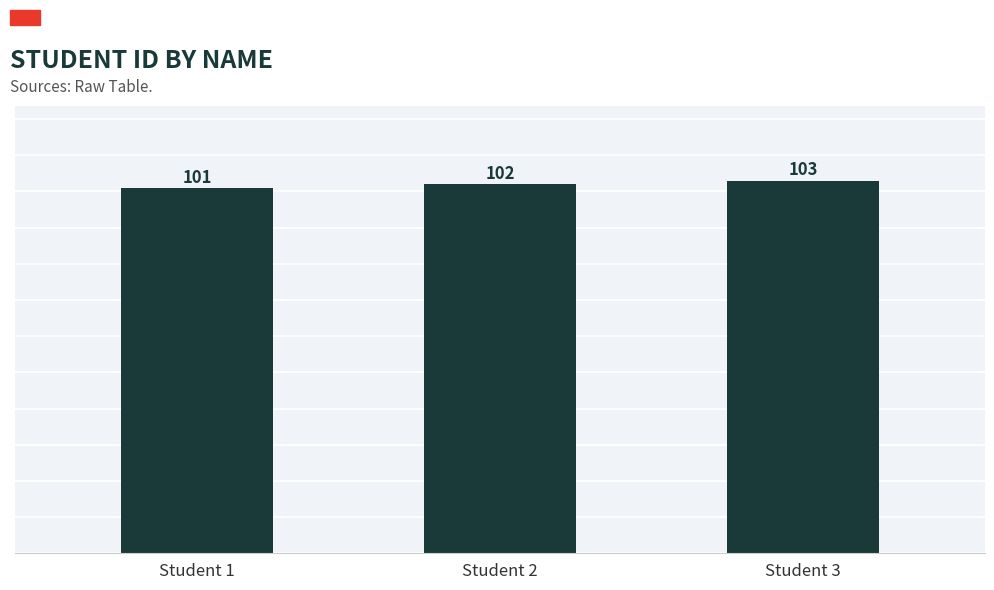

Rank the categories by value from lowest to highest.

Student 1, Student 2, Student 3